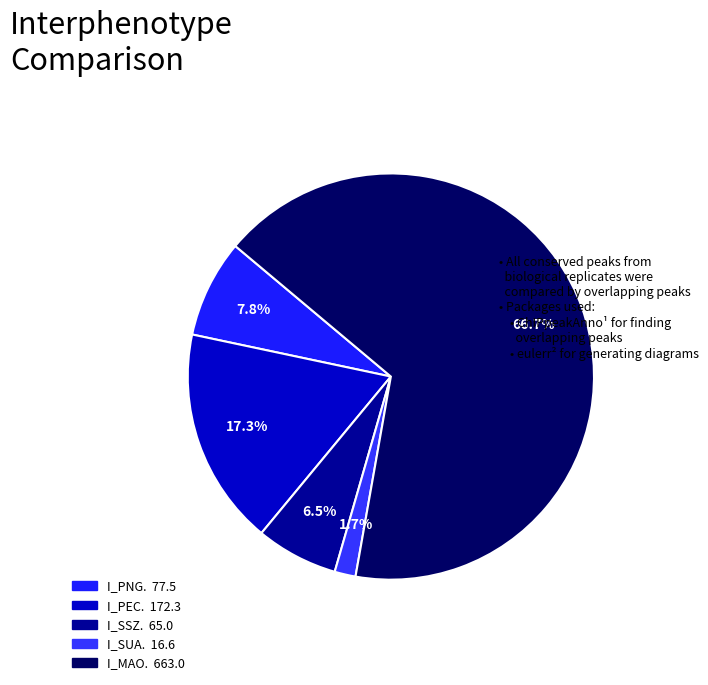

True or false: I_PNG. accounts for 8% of the total.

True